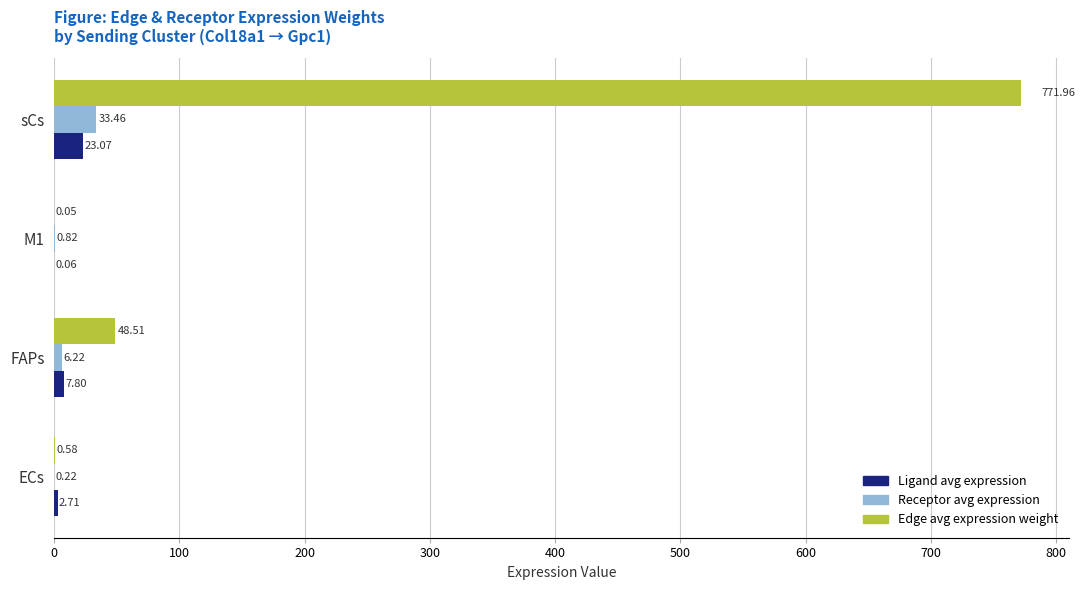

What is the sum of all Edge avg expression weight values?

821.1